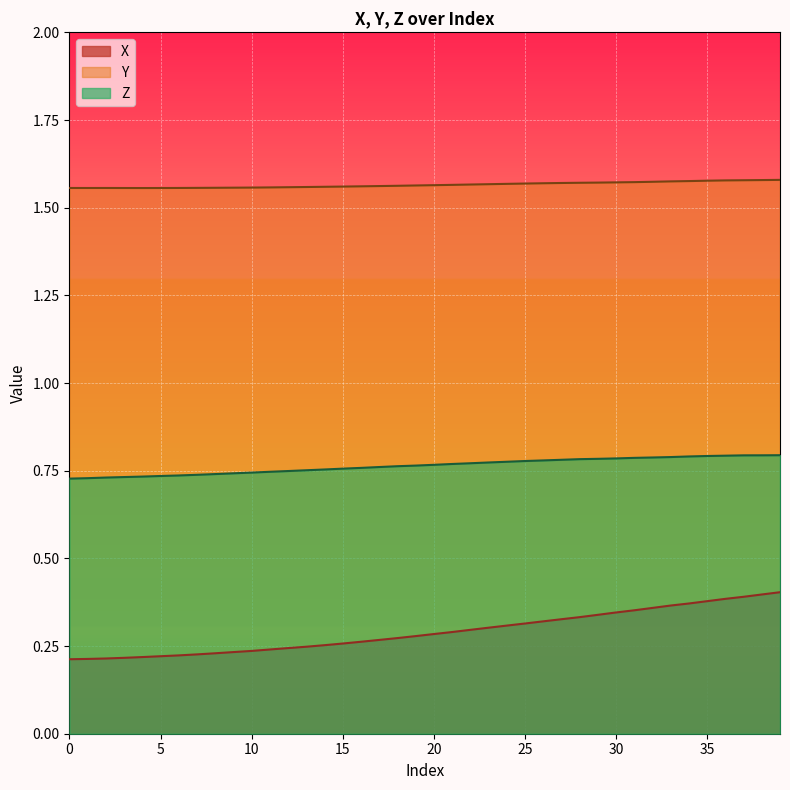

True or false: X and Y intersect in this chart.

False